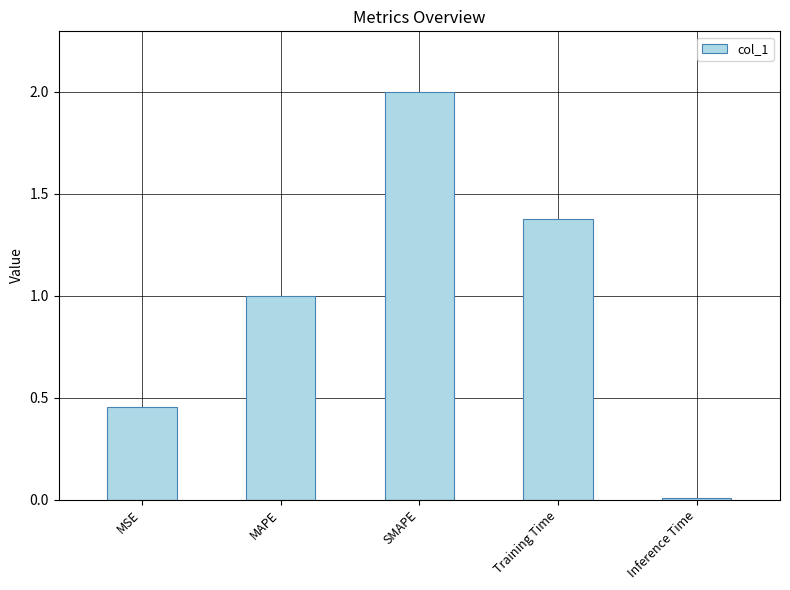

What position from the right is MSE?

5